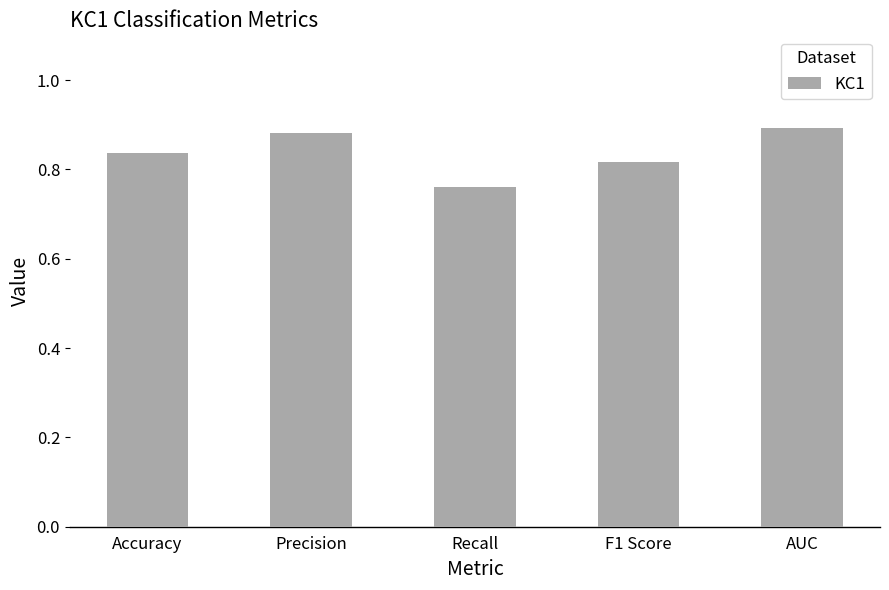

How many values are between 0 and 1?

5